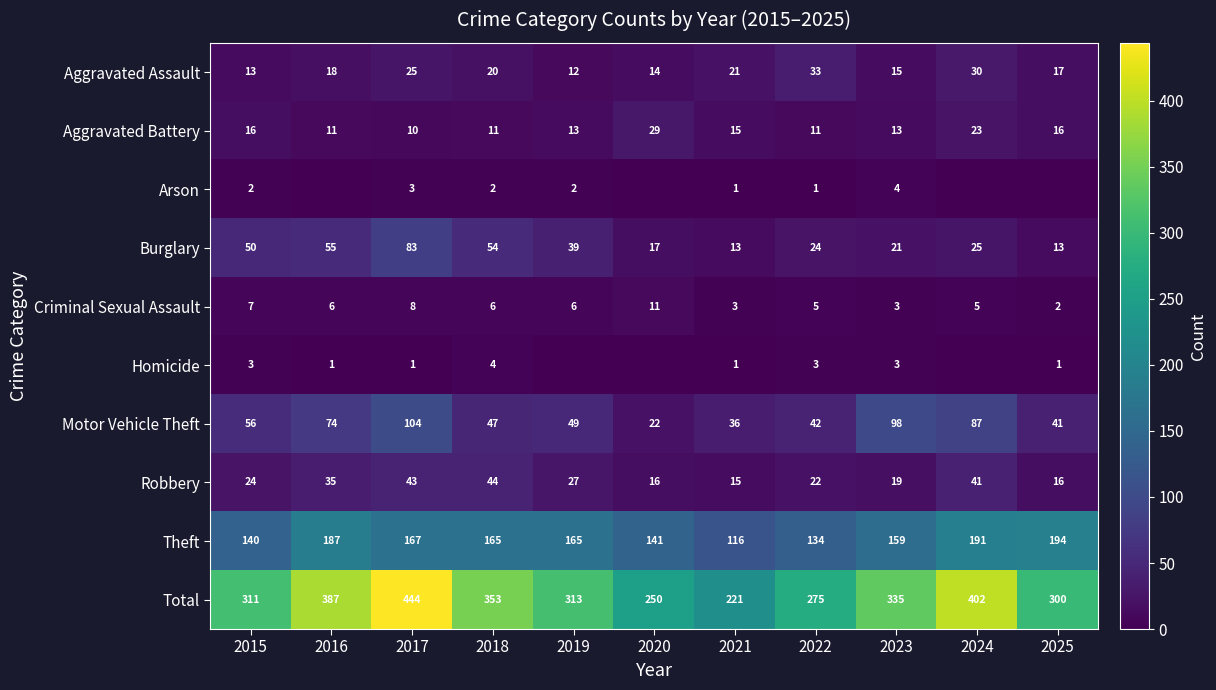

At which category is the sum across all series the highest?

2017